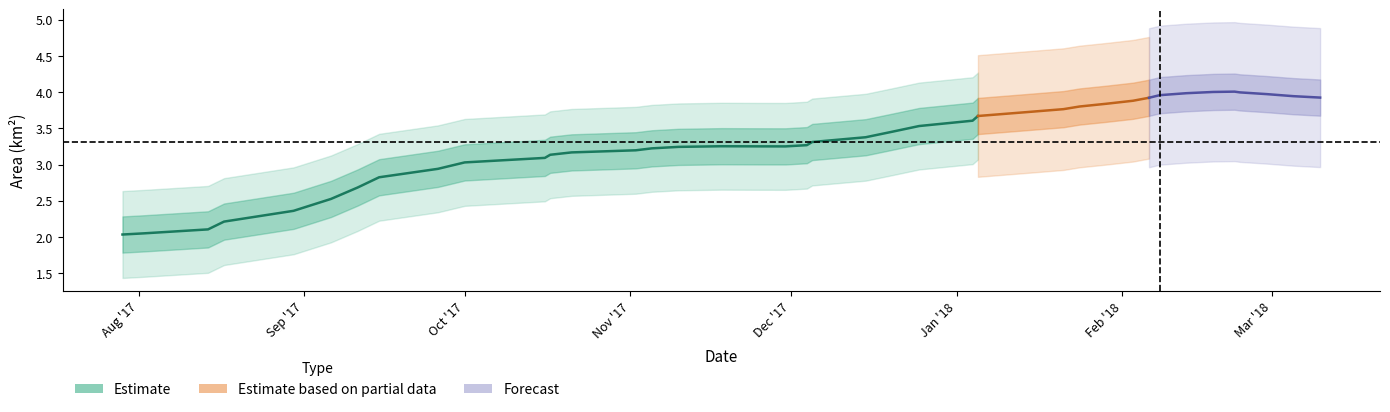

Is it true that the value at 22 is 0.9?

False